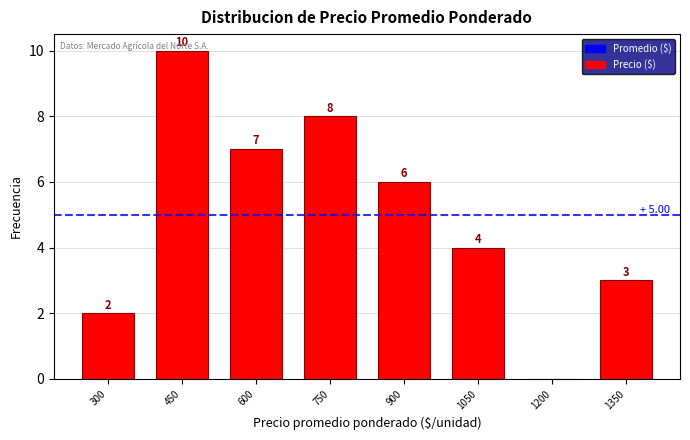

Where does the data first go above 6?

450